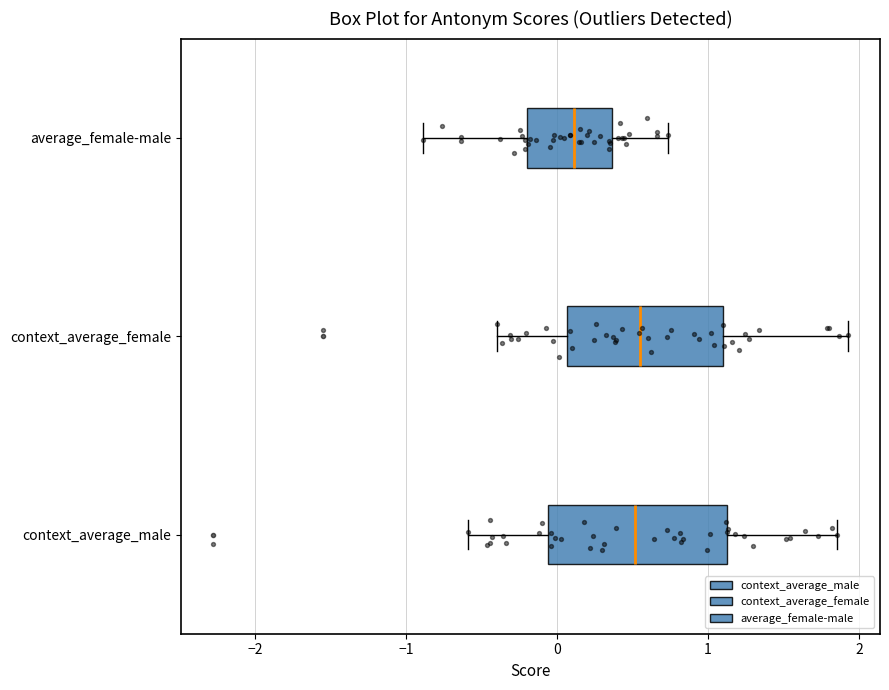

Where does the median line of the box for context_average_male sit on the x-axis? The values are not printed on the chart, so give them approximately, as read against the axis.

0.5